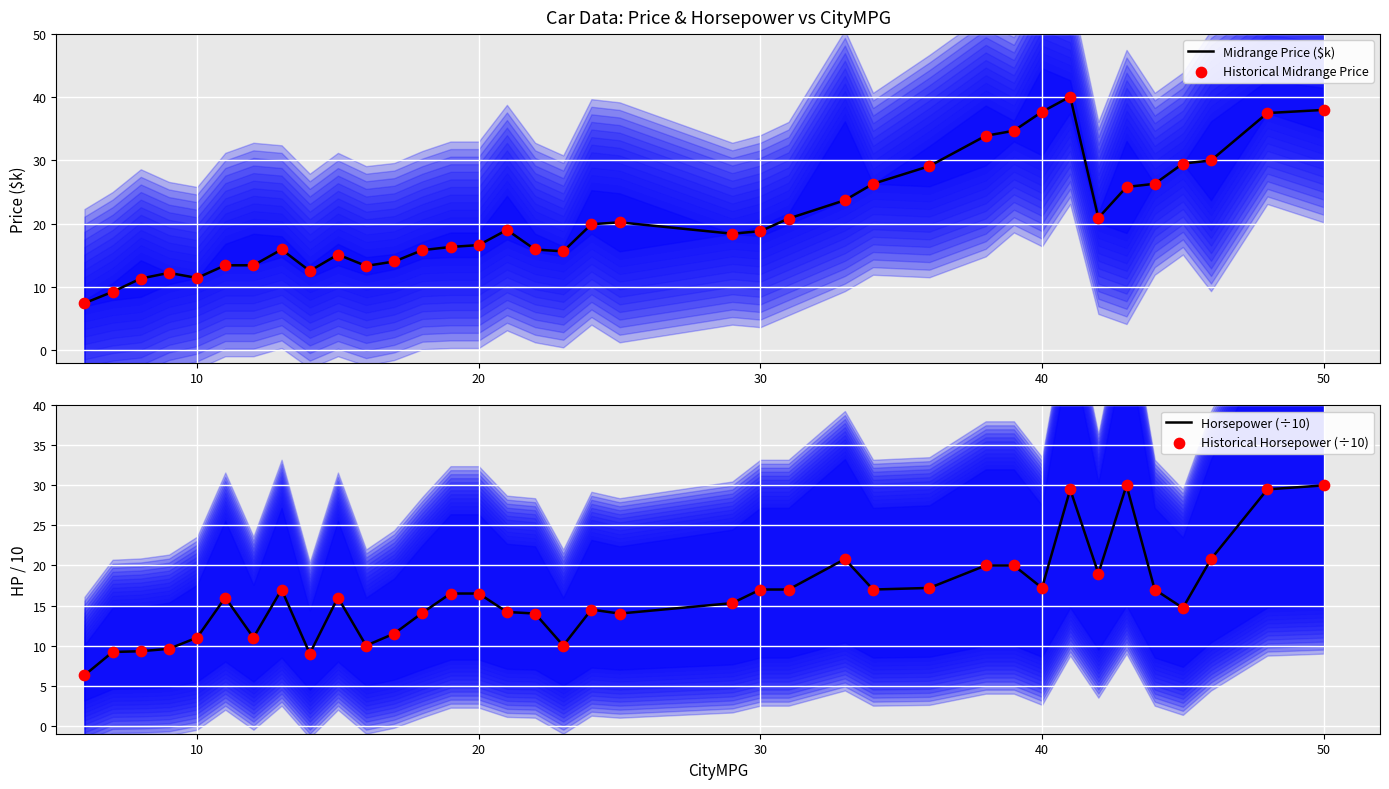

Which series contains the highest Y value?

Midrange Price ($k)